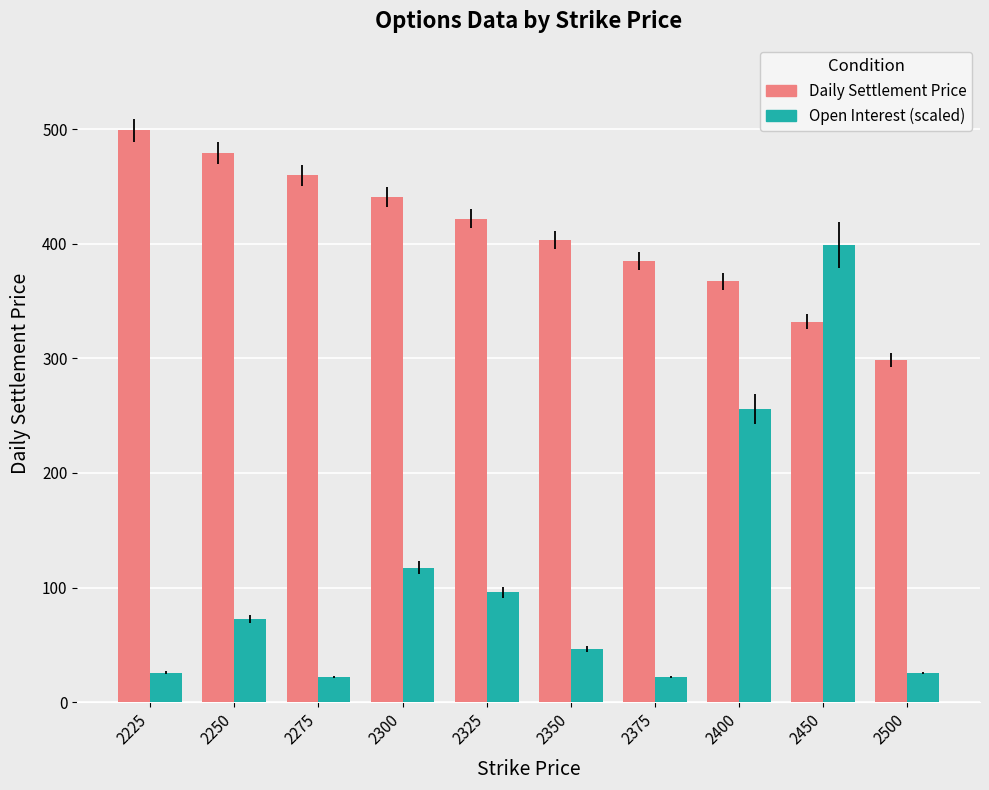

At which category is the sum across all series the highest?

2450